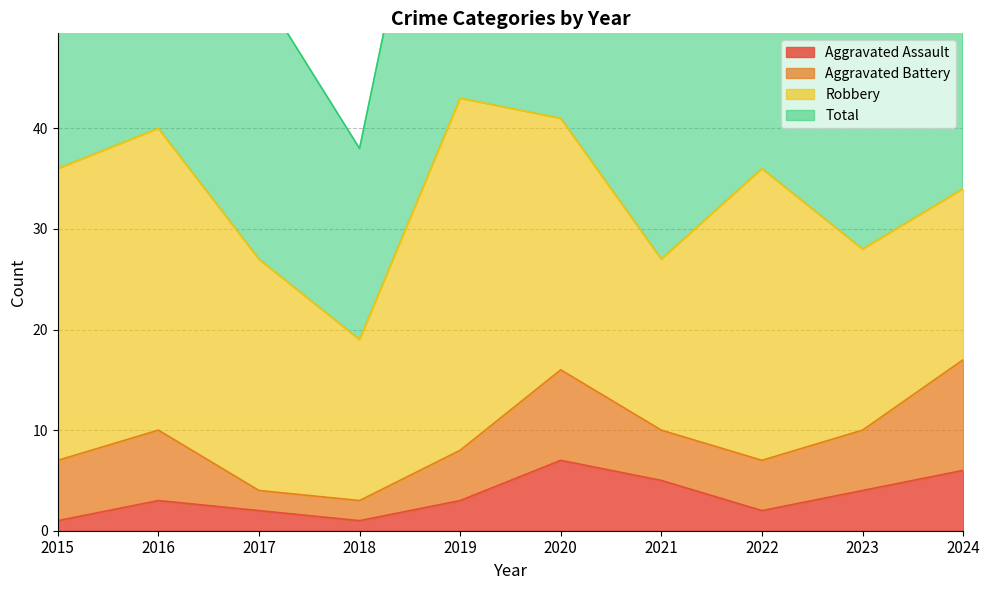

The value of Aggravated Assault at 2021 is 8. True or false?

False